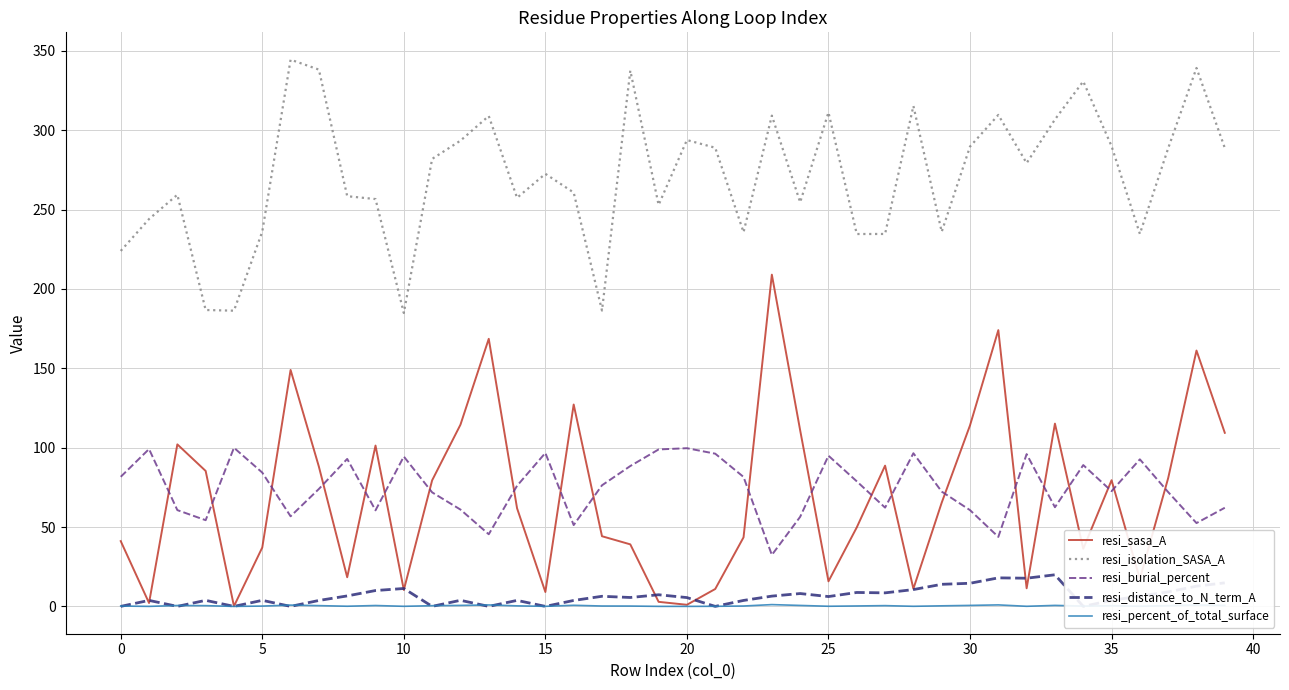

True or false: resi_isolation_SASA_A and resi_percent_of_total_surface cross at least once.

False